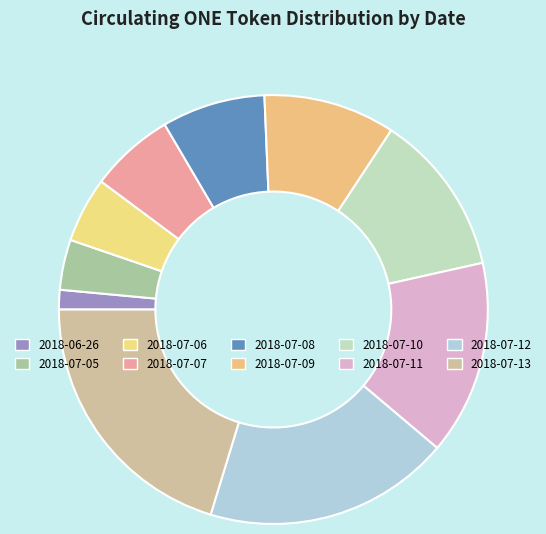

To the nearest percent, what is the combined percentage of 2018-07-10 and 2018-07-05?

16%